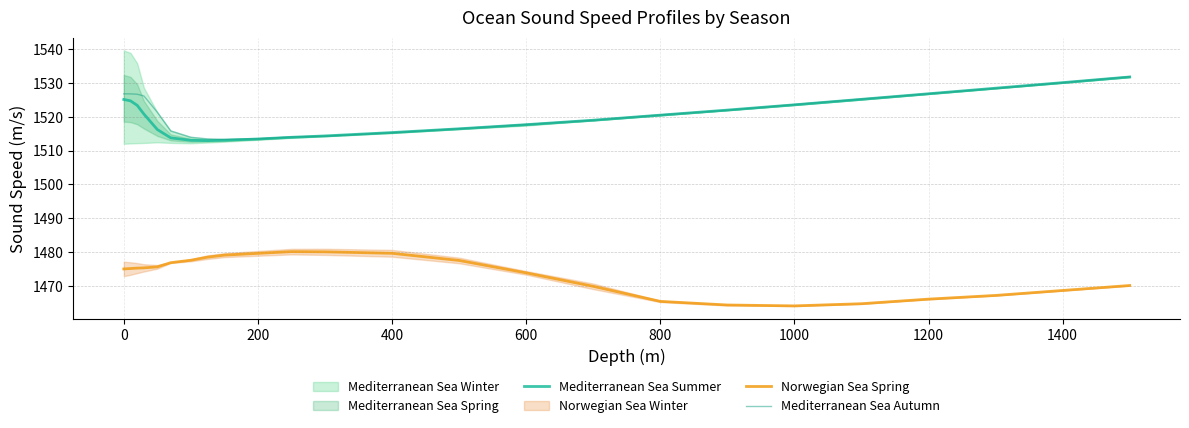

True or false: Norwegian Sea Spring and Mediterranean Sea Autumn intersect in this chart.

False